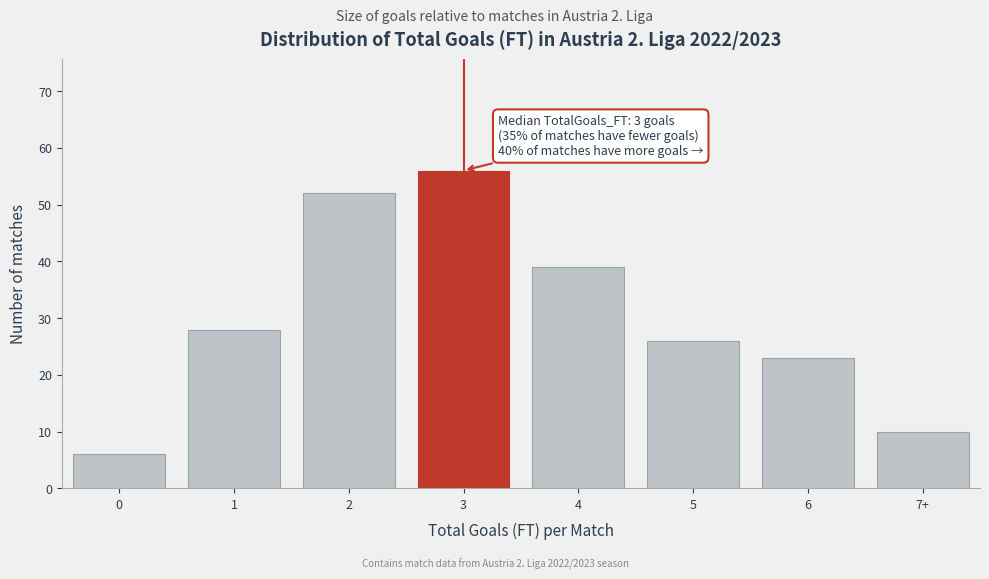

Reading left to right, extract all data points from this chart.

6	28	52	56	39	26	23	10